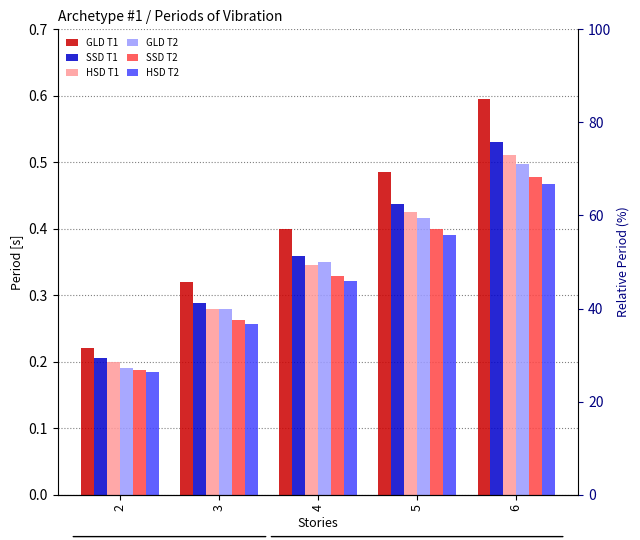

Is the value of HSD T1 at 5 greater than the value of SSD T2 at 4?

Yes